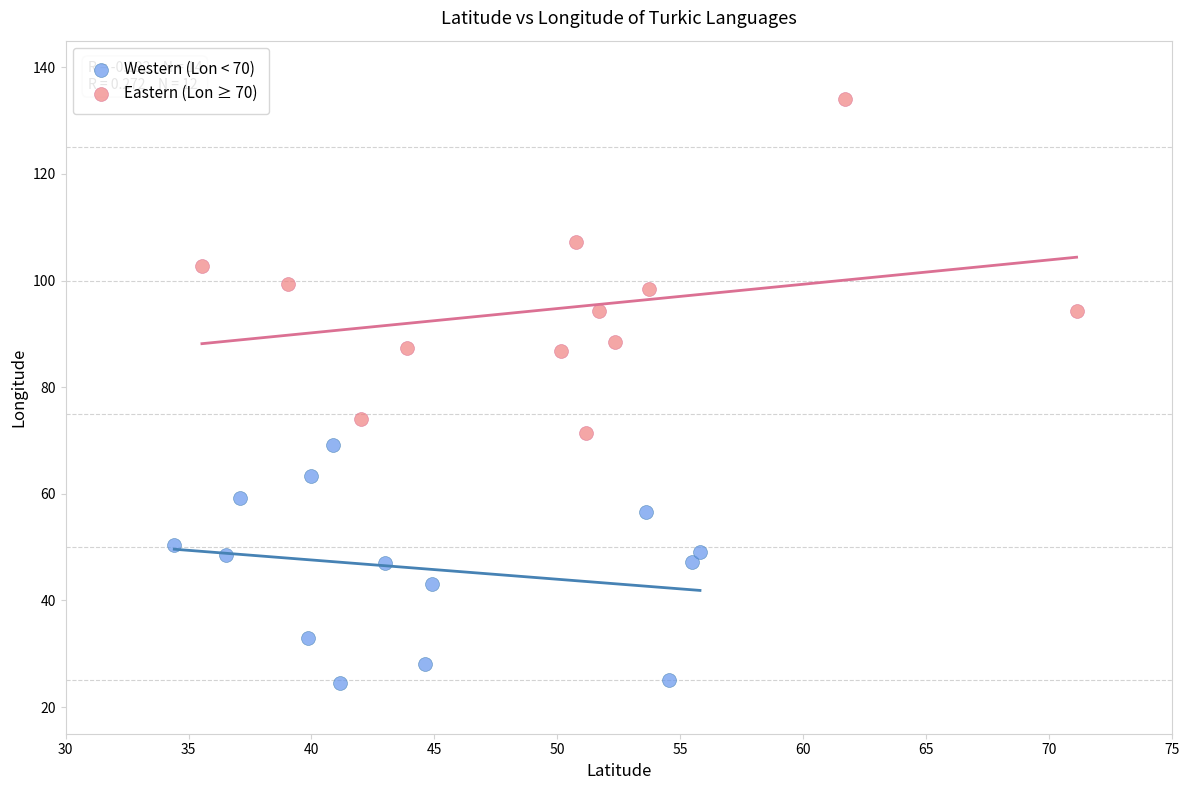

Which series has the widest spread of Y values?

Eastern (Lon ≥ 70)